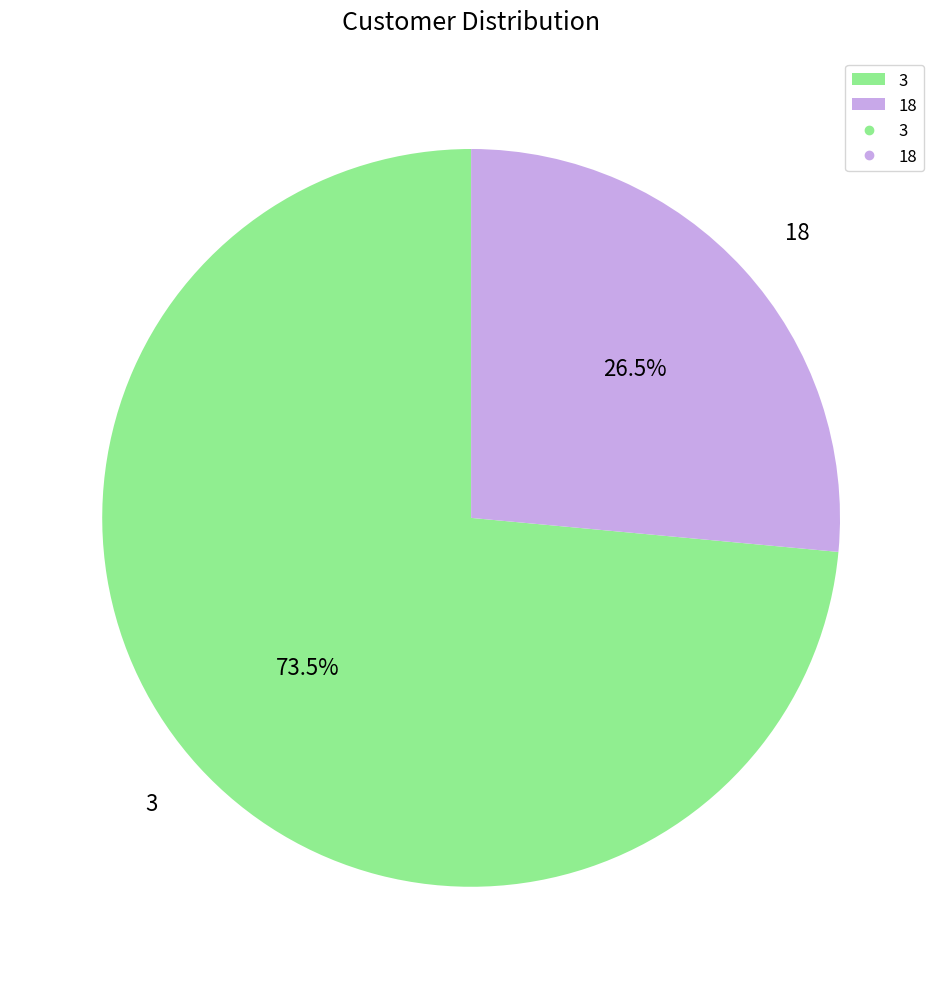

Which has a higher value, 3 or 18?

3